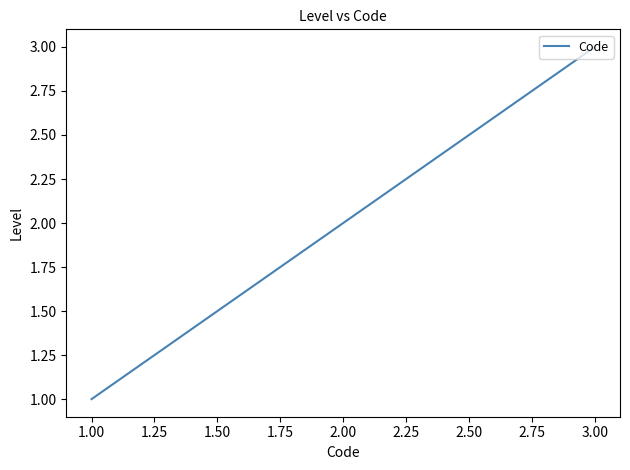

The chart shows a value of 1 at 3.00. True or false?

False